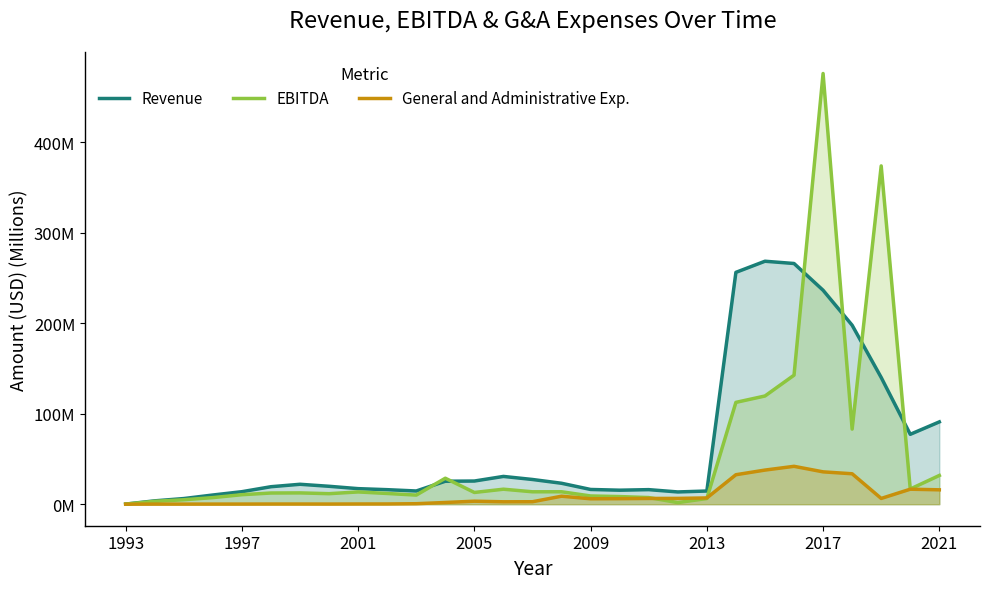

Does the chart display data point markers on the line(s)?

No